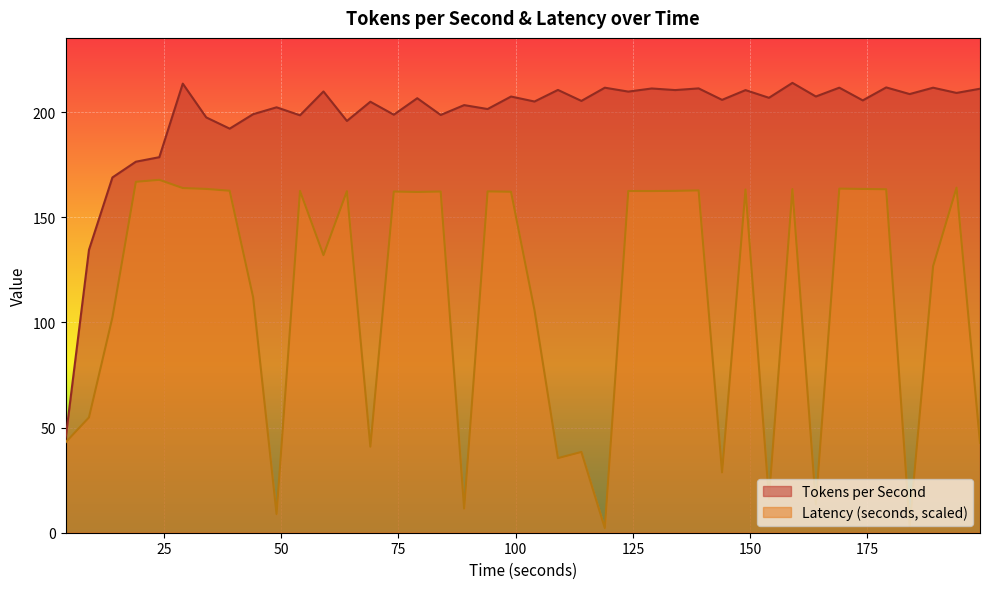

What is the difference between the highest and lowest values at 159?

50.5